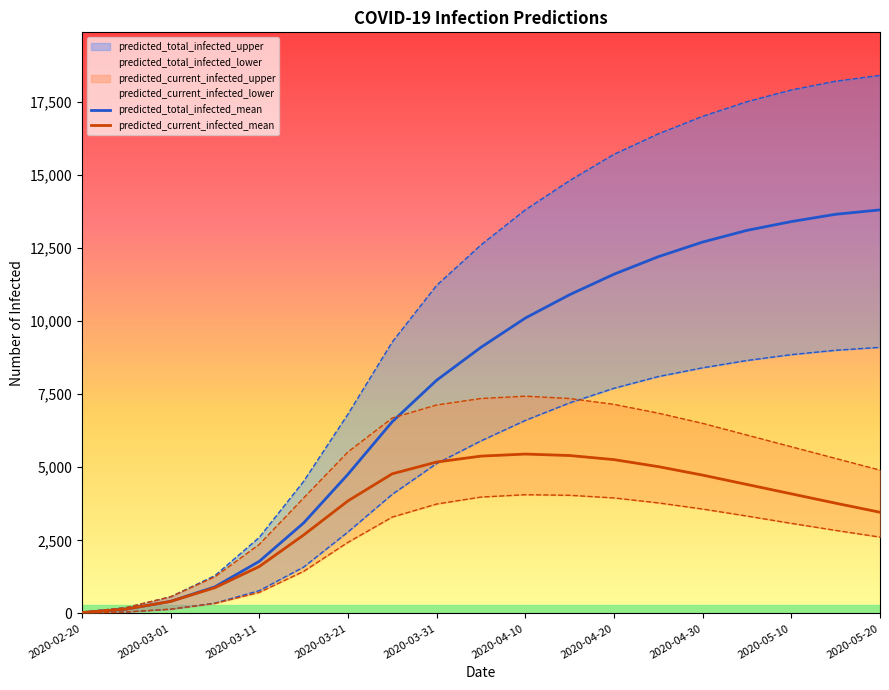

Is it true that predicted_total_infected_mean equals 8330 at 17?

False